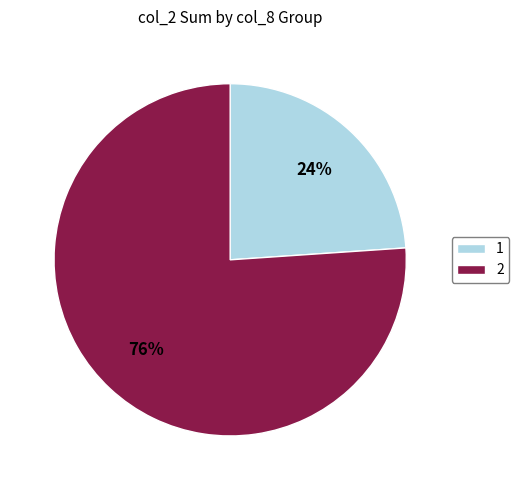

Count the number of slices in the pie.

2